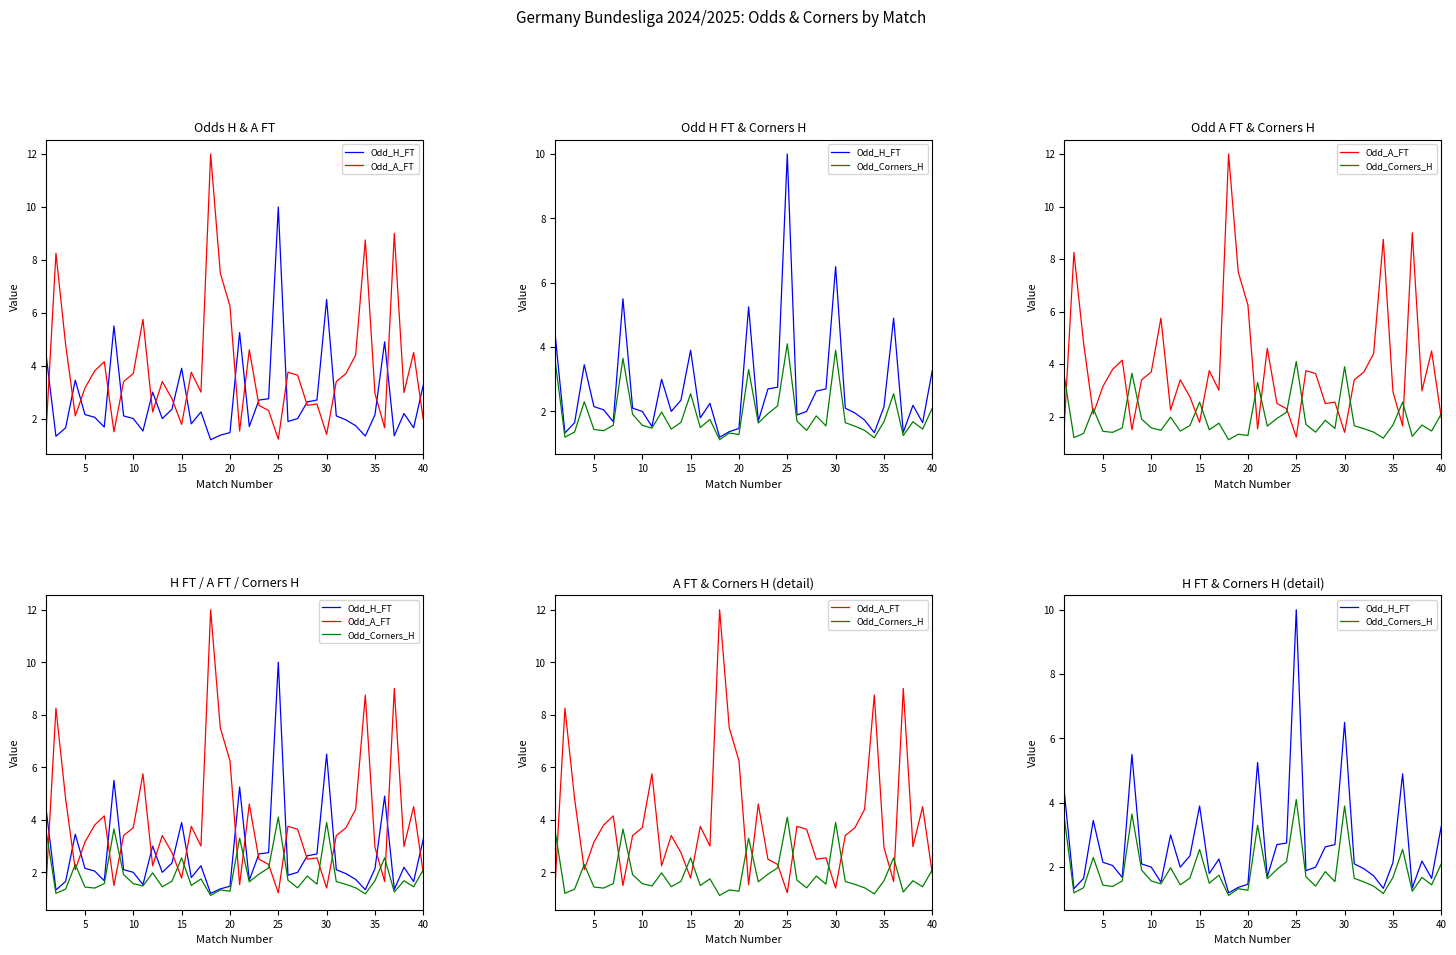

What is the difference between the maximum and minimum values in the Odd_H_FT series?

8.8